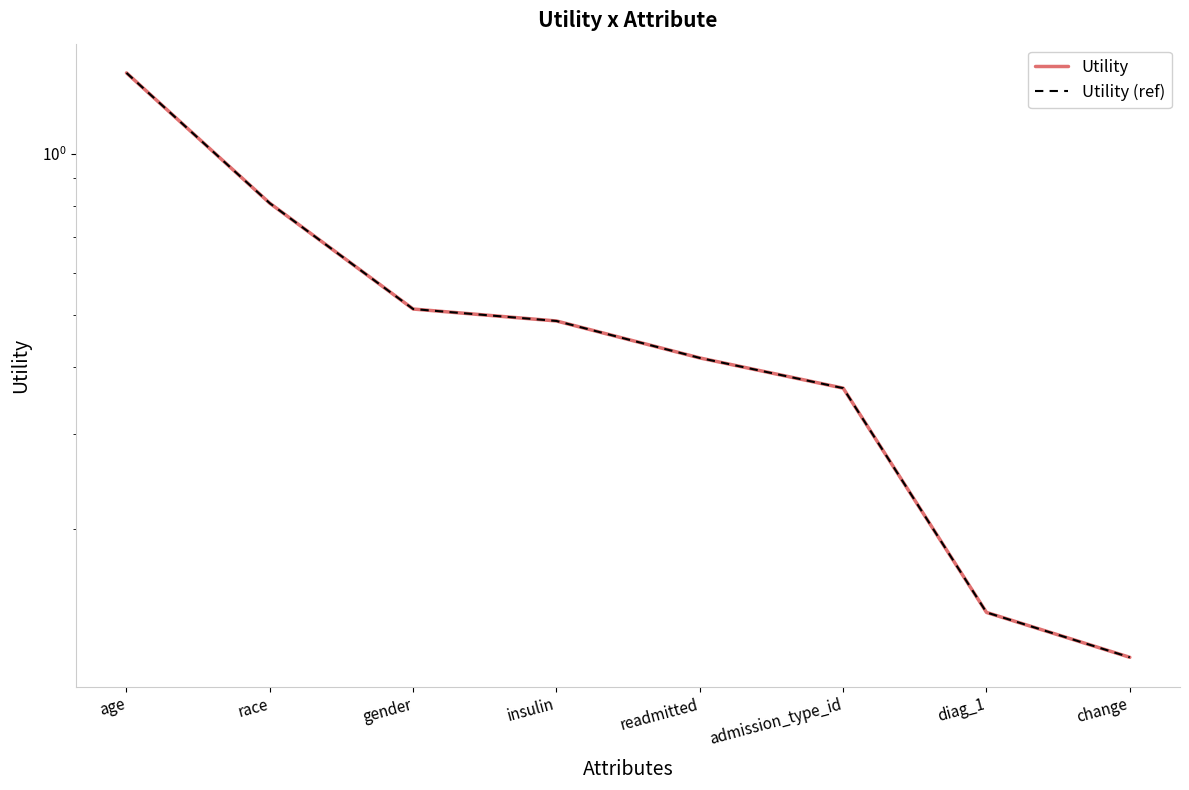

Which category has the highest value across all series?

age